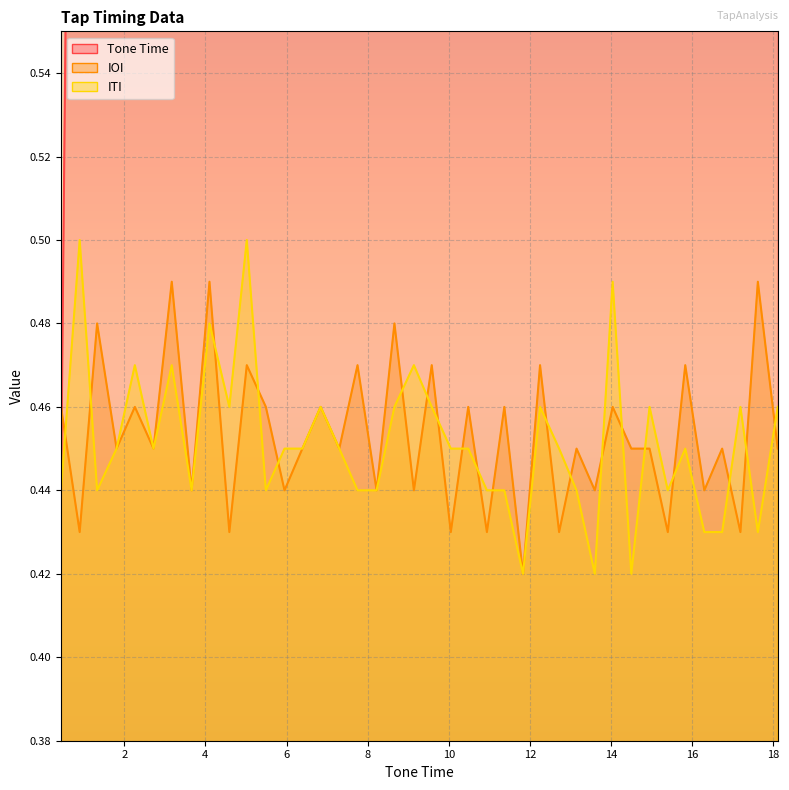

At which category is the sum across all series the highest?

18.11